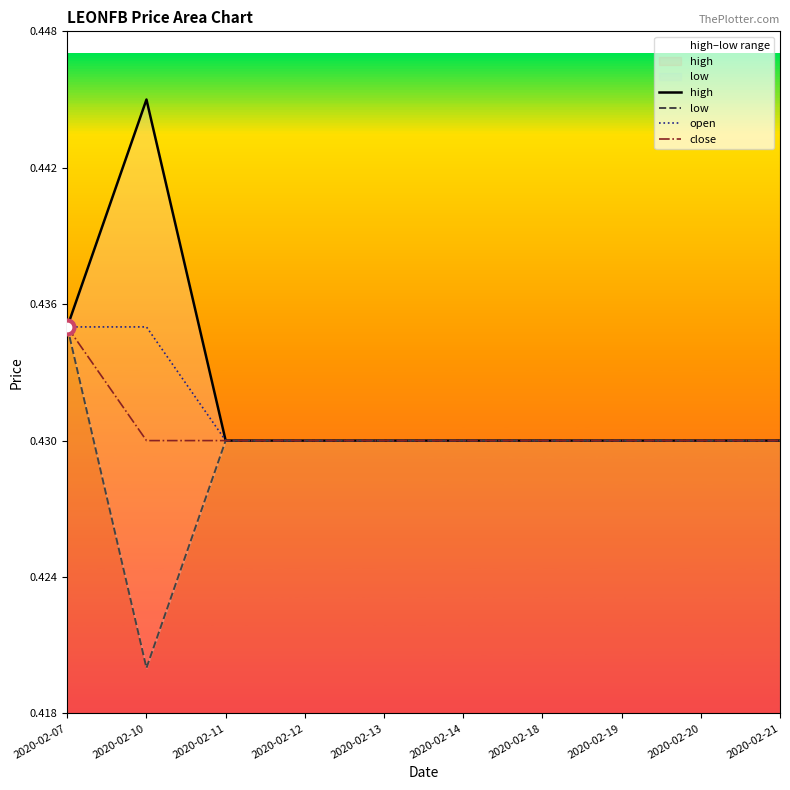

Reading left to right, list all the values displayed in this chart.

high: 0.4	0.4	0.4	0.4	0.4	0.4	0.4	0.4	0.4	0.4
low: 0.4	0.4	0.4	0.4	0.4	0.4	0.4	0.4	0.4	0.4
open: 0.4	0.4	0.4	0.4	0.4	0.4	0.4	0.4	0.4	0.4
close: 0.4	0.4	0.4	0.4	0.4	0.4	0.4	0.4	0.4	0.4